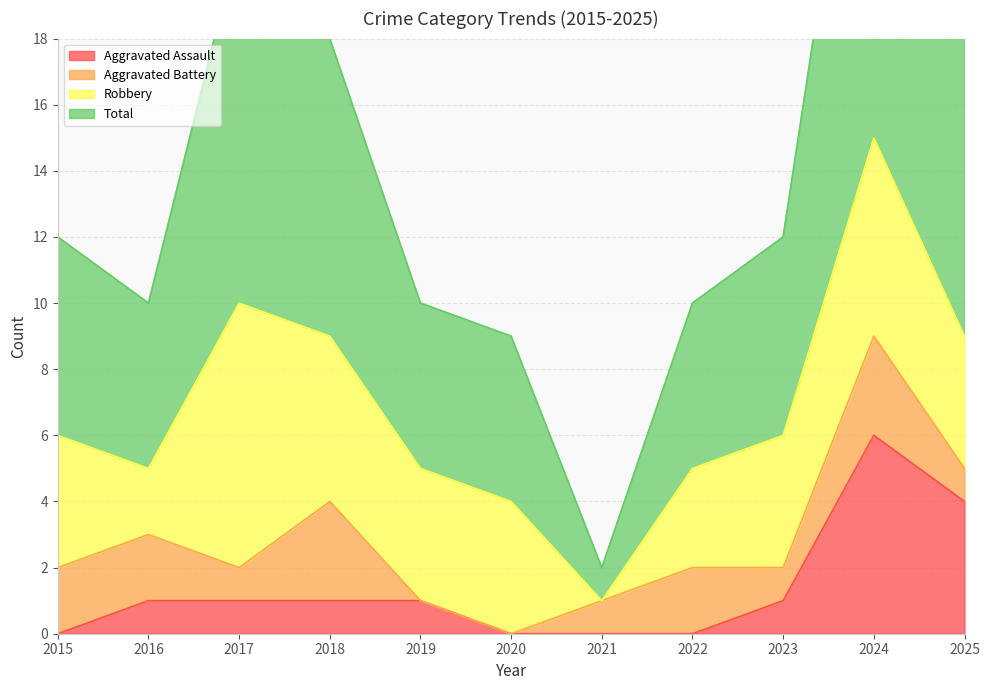

Is the value of Total at 2019 greater than the value of Aggravated Assault at 2015?

Yes